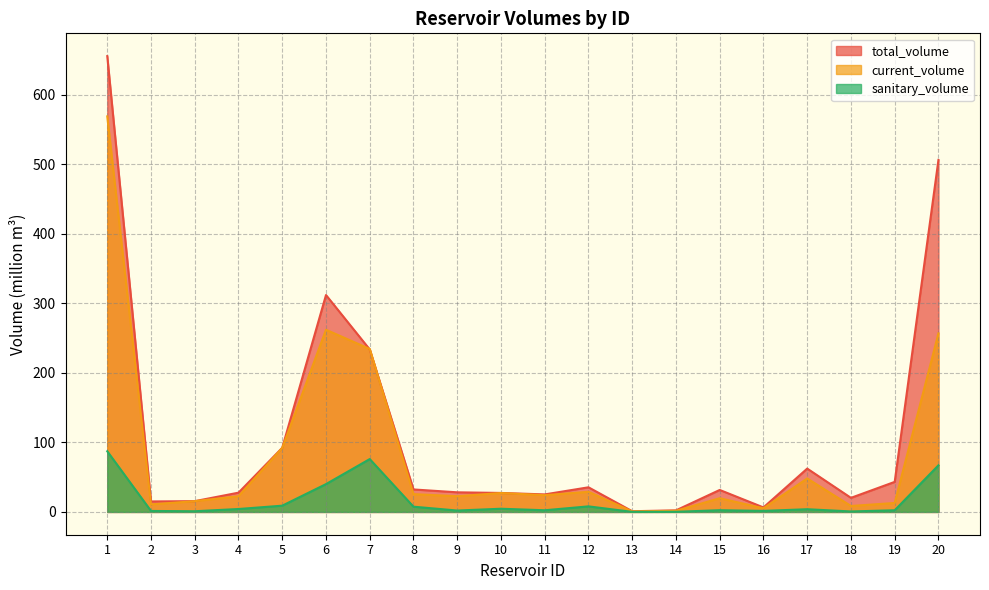

Where does the total_volume series first go above 31?

1